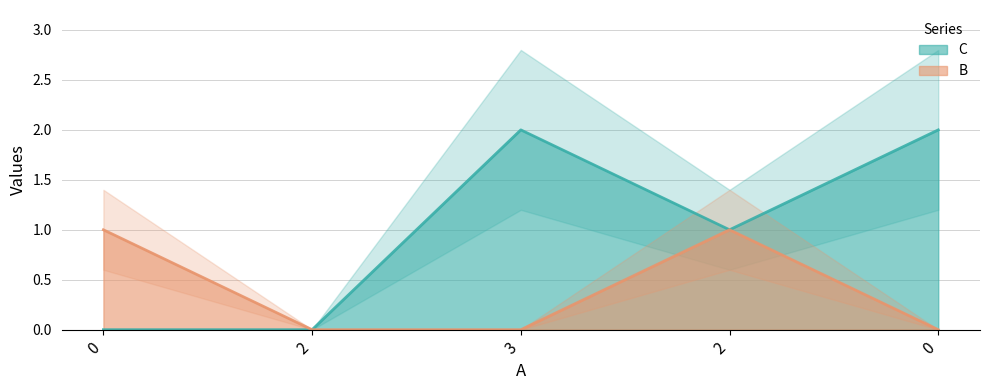

Which series has the largest total across all categories?

C